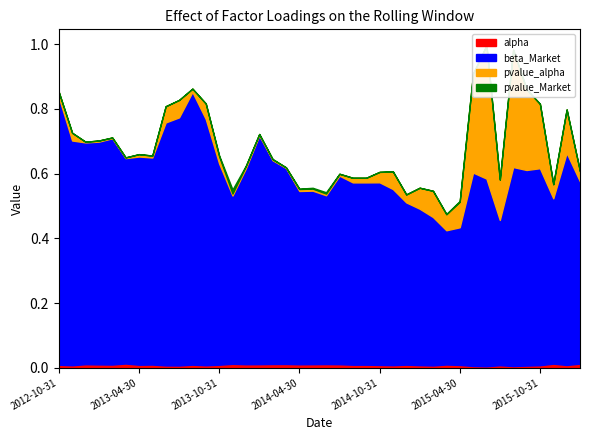

Between 2014-06-30 and 2013-05-31, which is larger?

2014-06-30